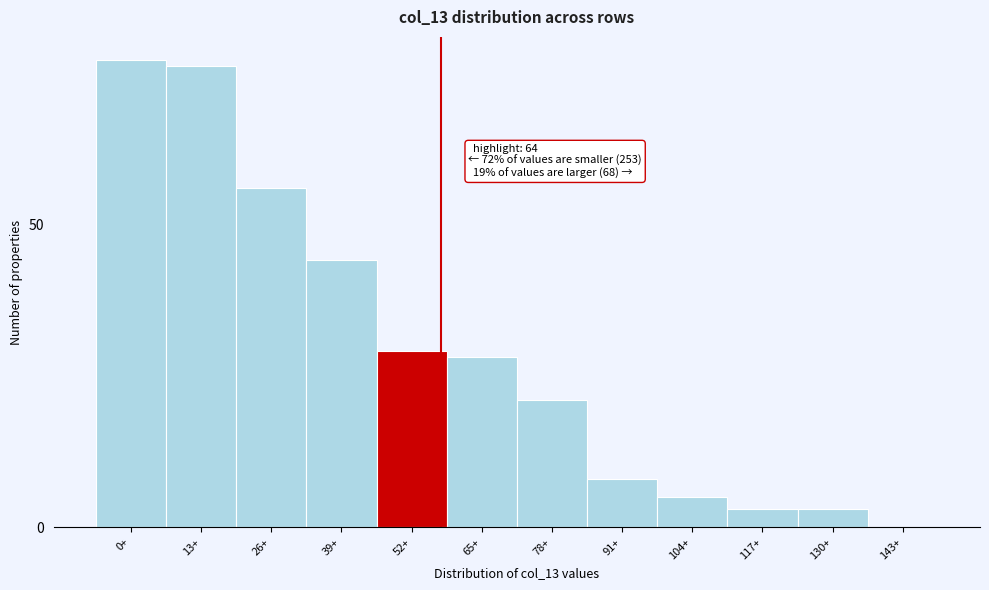

Reading left to right, extract all data points from this chart.

0+=77	13+=76	26+=56	39+=44	52+=29	65+=28	78+=21	91+=8	104+=5	117+=3	130+=3	143+=0